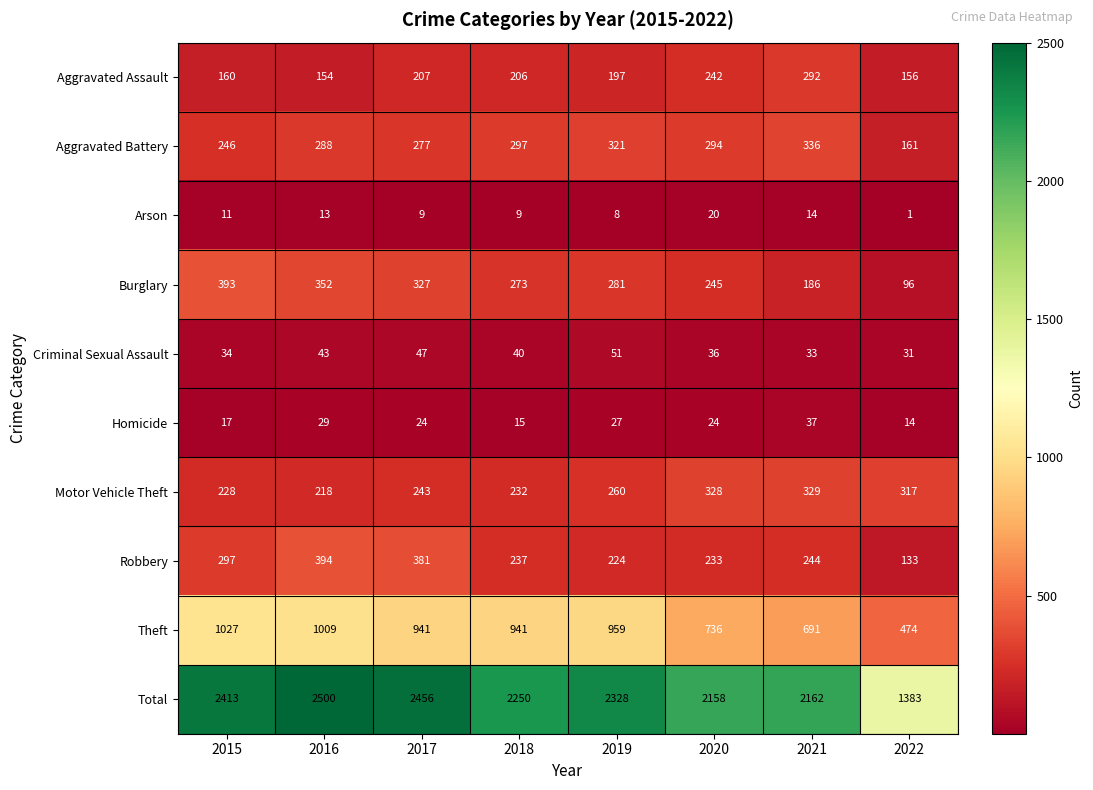

Which series has the largest total across all categories?

Total